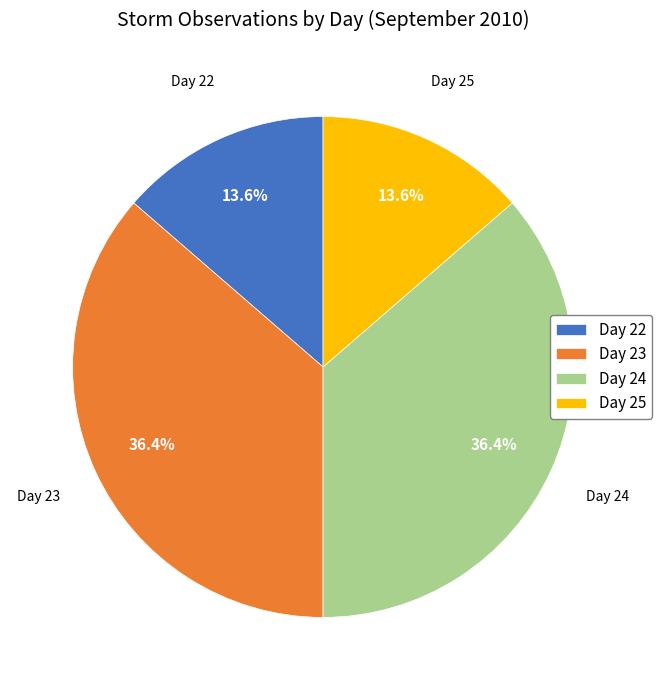

Which has a higher value, Day 25 or Day 23?

Day 23